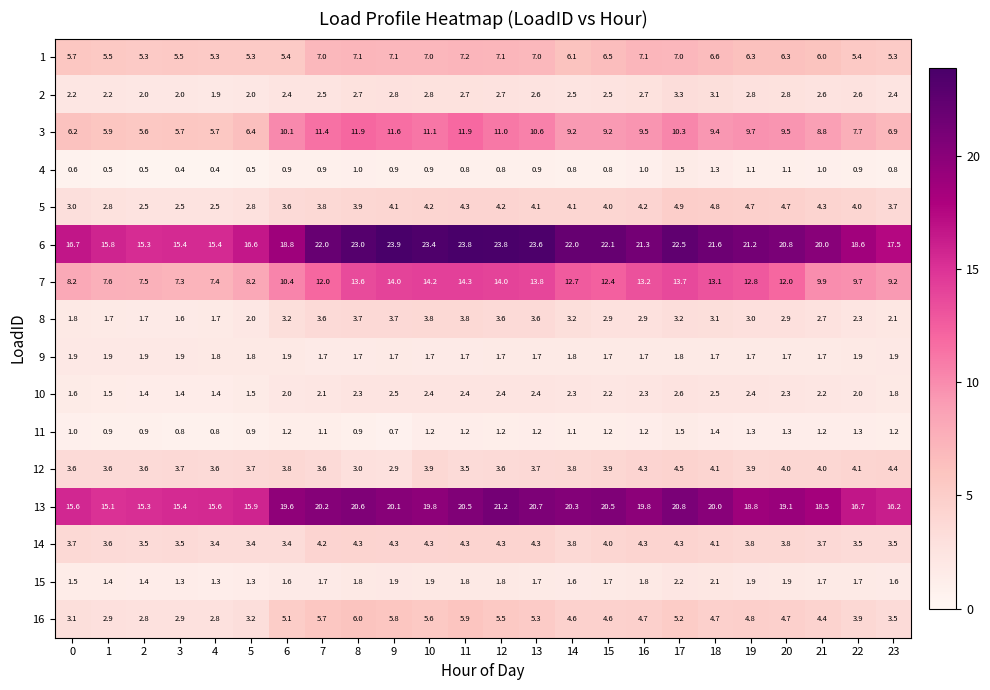

Is it true that 1 equals 8.2 at 4?

False